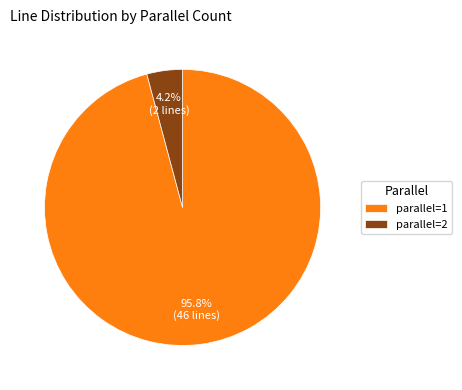

Between parallel=2 and parallel=1, which is larger?

parallel=1